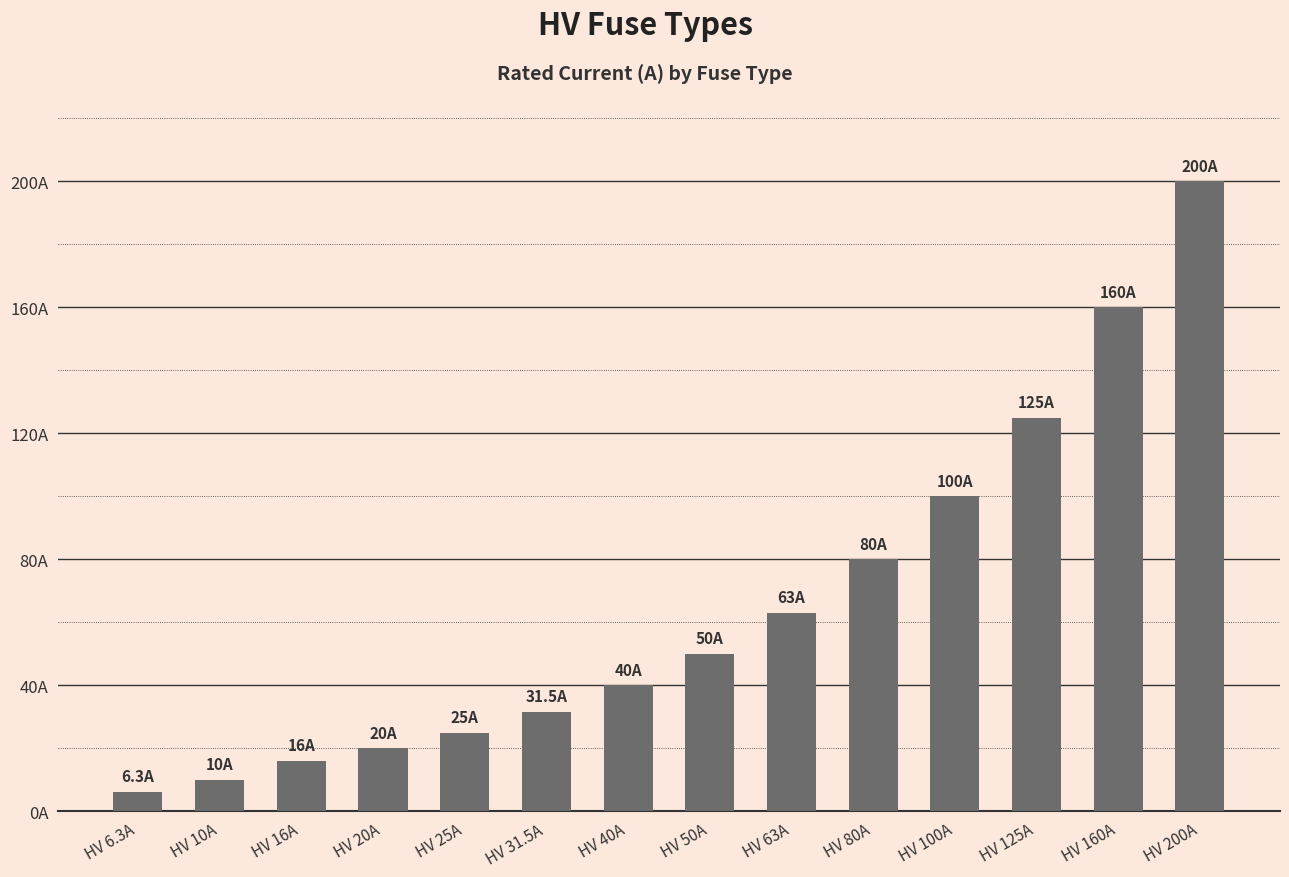

What is the change in value from HV 25A to HV 100A?

+75.0